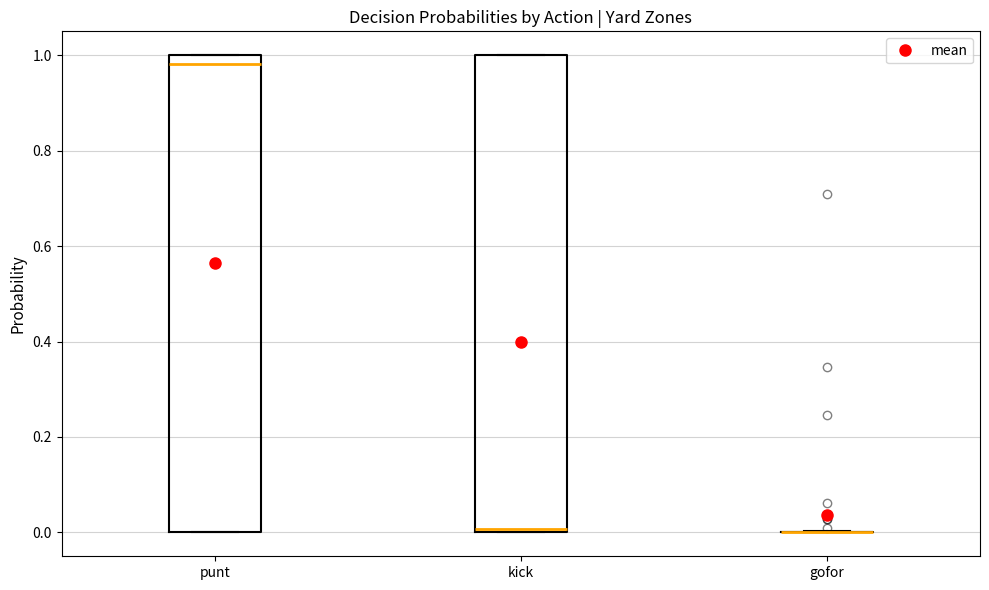

Reading left to right, read every box against the y-axis: the position of its median line, the range the box covers, and the ends of its whiskers. The values are not printed on the chart, so give them approximately, as read against the axis.

punt: median 0.98, box 0.00 to 1.00, whiskers 0.00 to 1.00
kick: median 0.00 (just above the box's lower edge), box 0.00 to 1.00, whiskers 0.00 to 1.00
gofor: box collapsed to a line at 0.00, whiskers 0.00 to 0.00